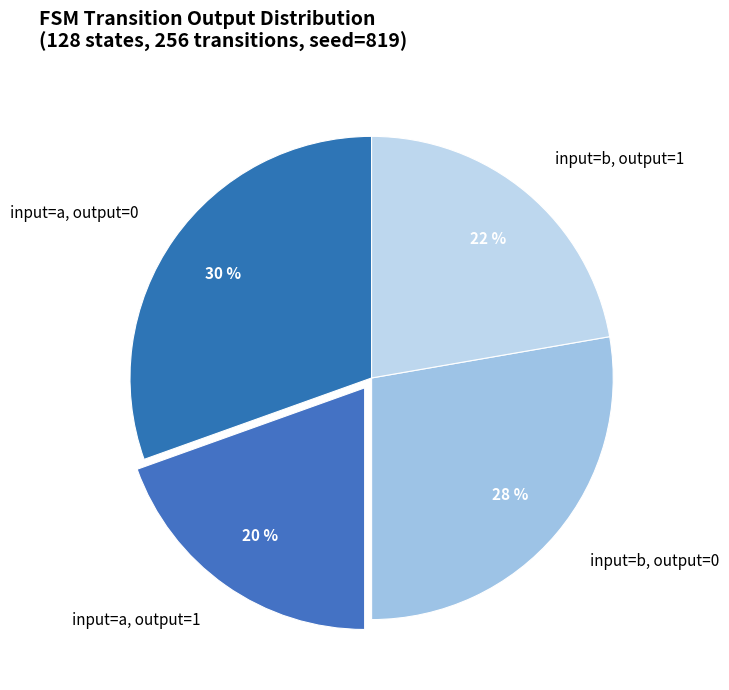

Is there any slice that represents more than half of the pie?

No